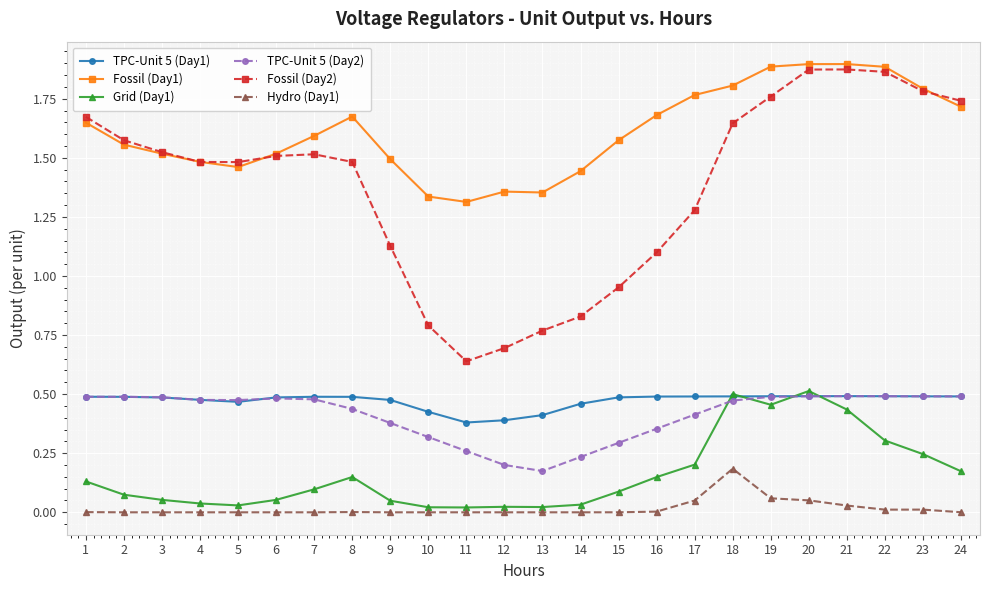

True or false: Hydro (Day1) and TPC-Unit 5 (Day2) intersect in this chart.

False